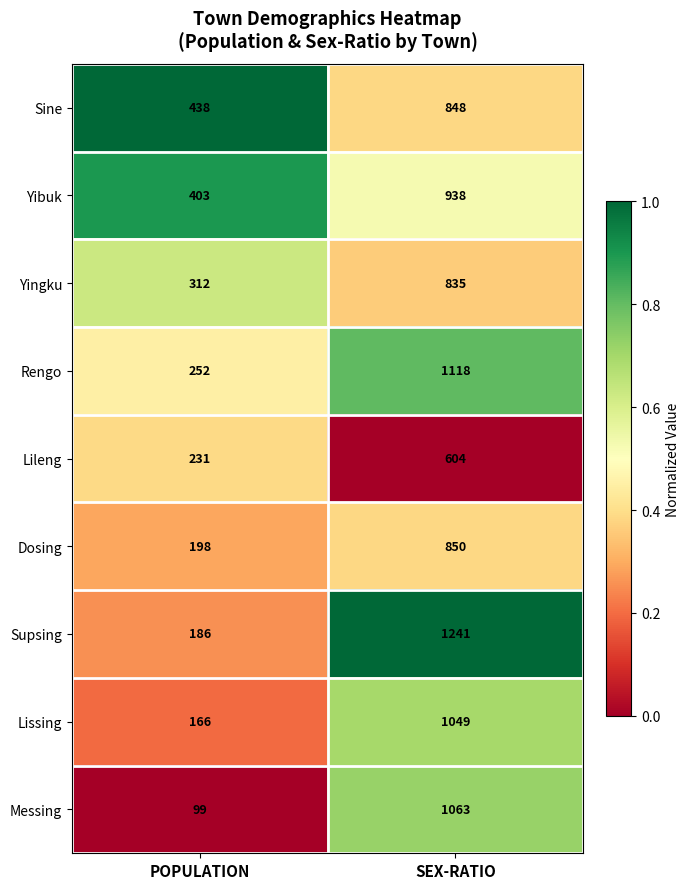

List the series in order of their peak value, lowest first.

Lileng, Yingku, Sine, Dosing, Yibuk, Lissing, Messing, Rengo, Supsing